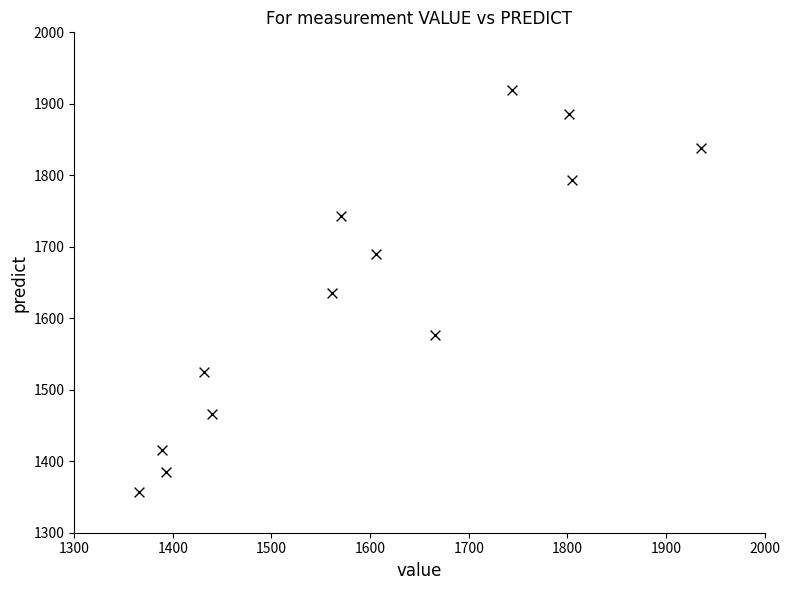

What is the range of X values (max minus min)?

569.4